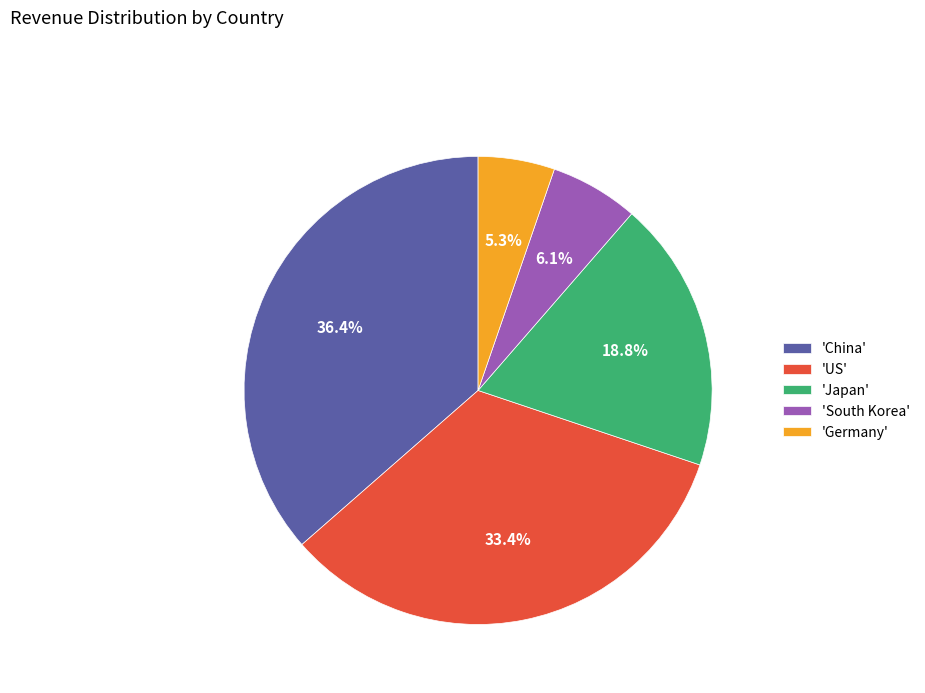

How much of the chart is everything except 'Japan'?

81.2%